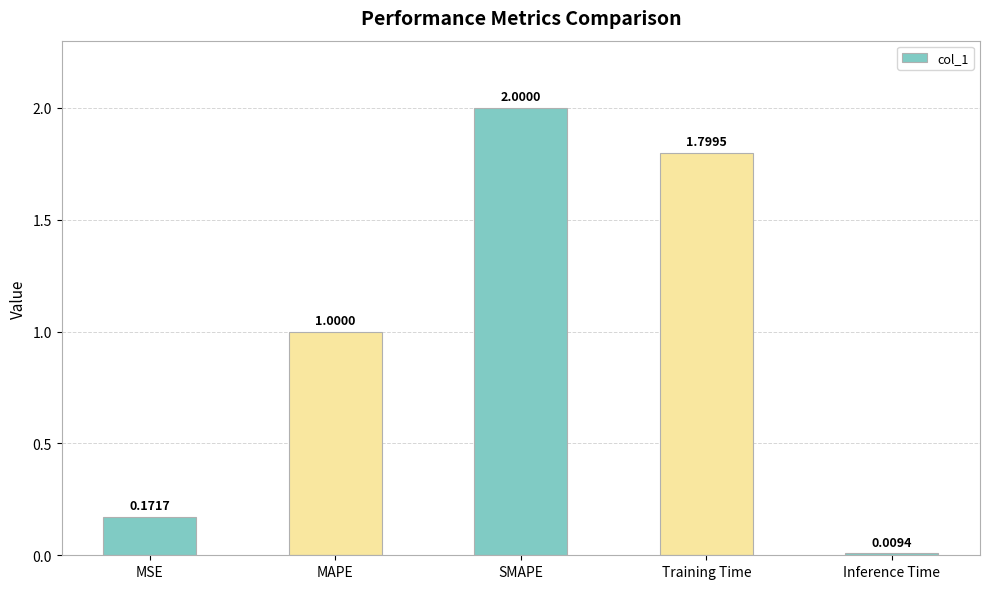

What is the sum of all values?

5.0